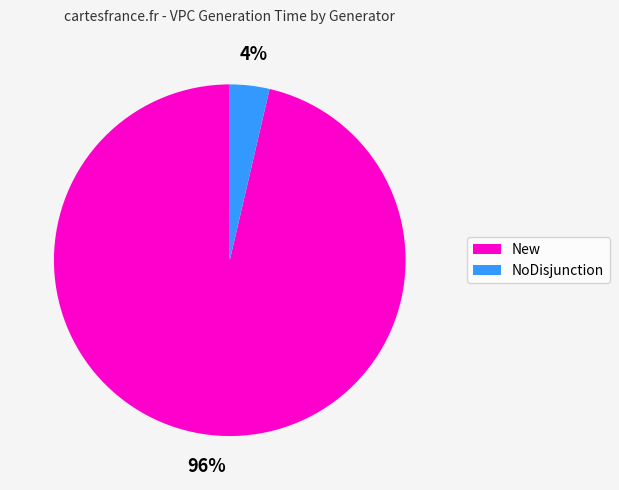

Is there a majority slice in this chart?

Yes